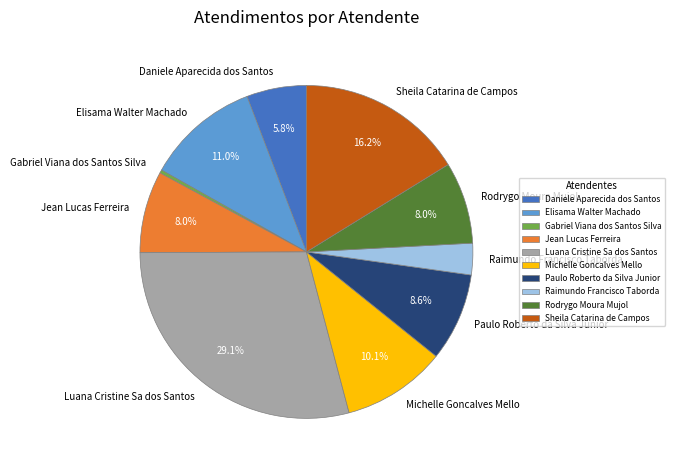

Count the number of slices in the pie.

10